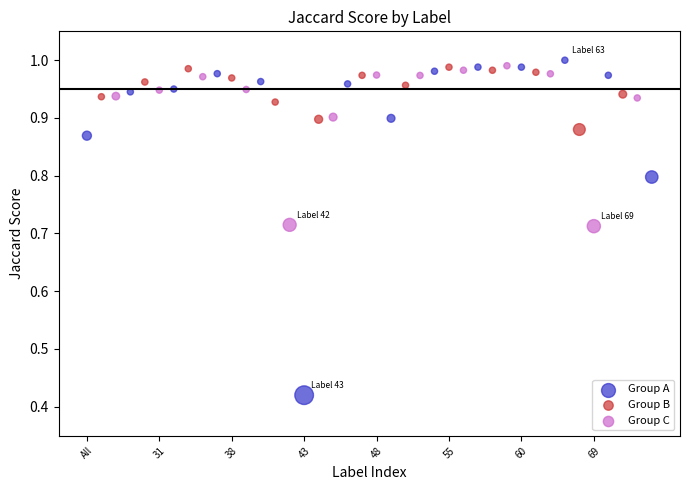

Which series reaches the minimum Y coordinate?

Group A